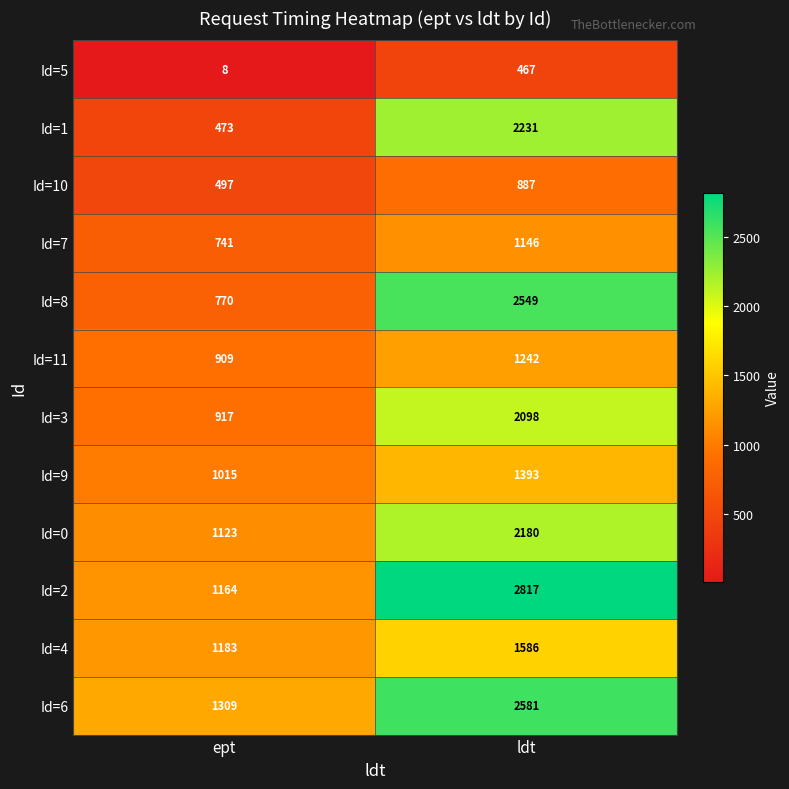

What is the total value across all series at ept?

10109